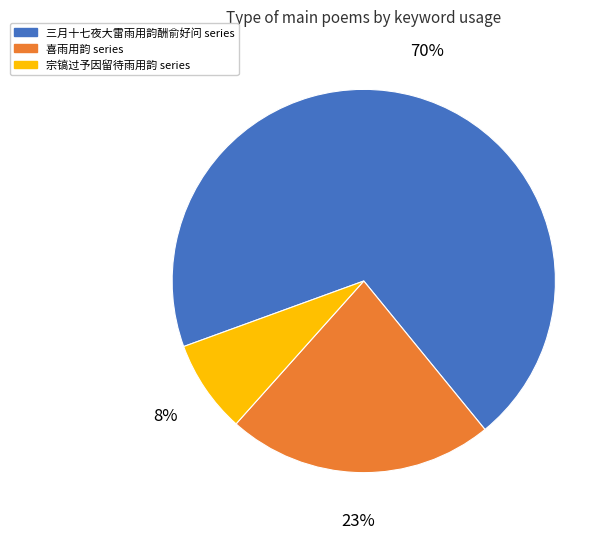

Is there any slice that represents more than half of the pie?

Yes